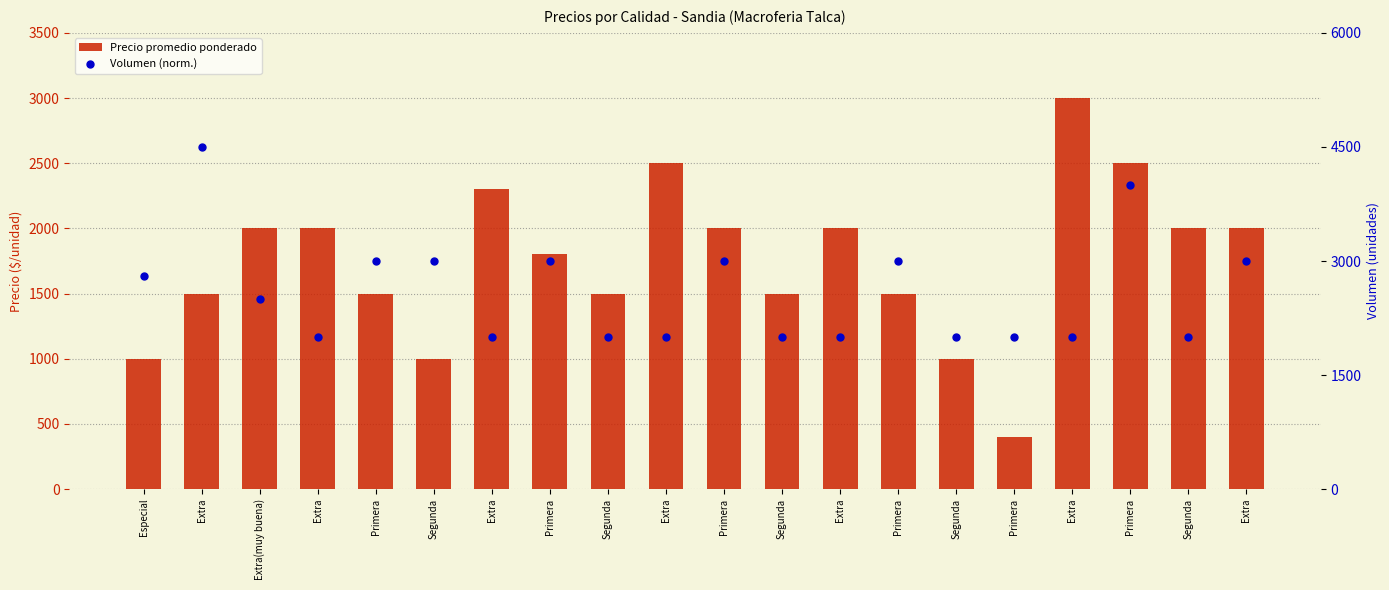

At how many categories does at least one series exceed 533?

19